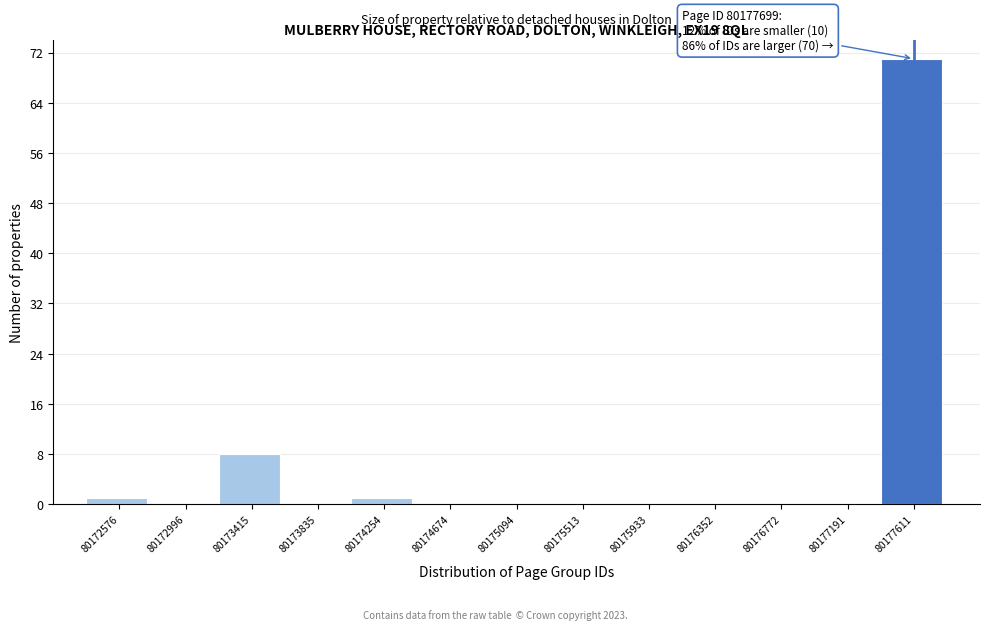

Over which range of the x-axis is the bar tallest?

80177400 to 80177800